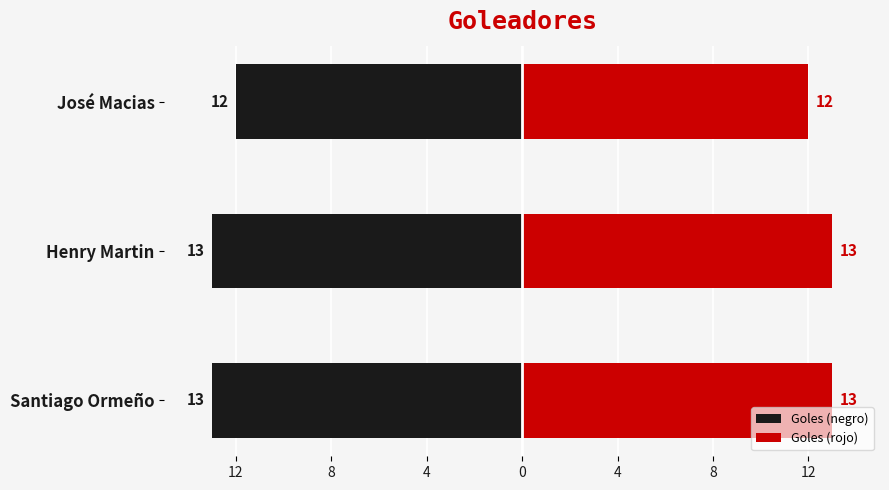

What is the average value of the Goles (rojo) series?

13